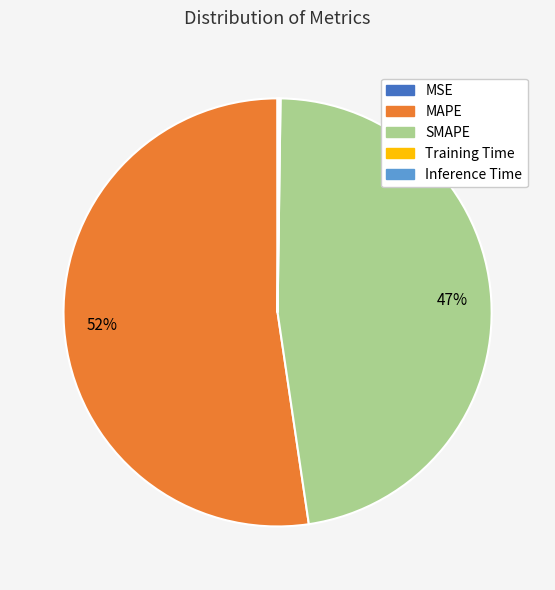

What is the largest slice in the pie chart?

MAPE